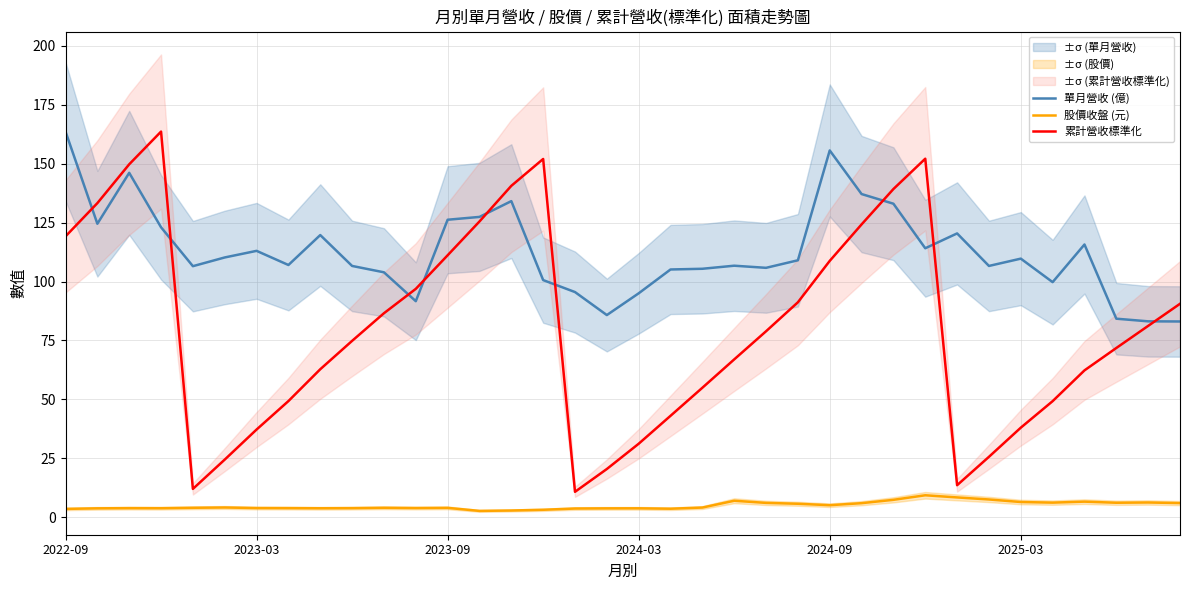

What is the difference between the 累計營收標準化 values at 11 and 29?

71.3